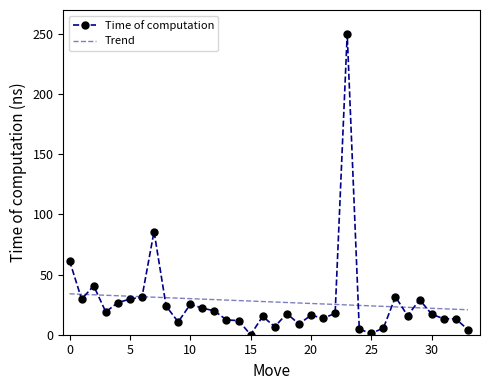

How many intersections are there between Trend and Time of computation?

11